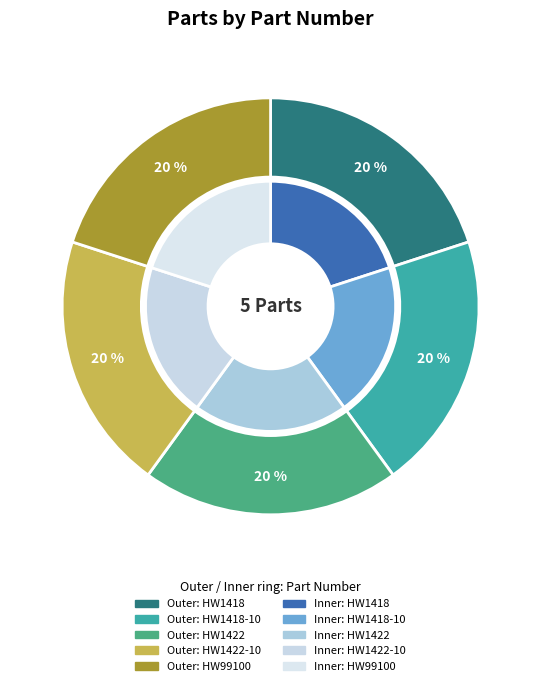

To the nearest percent, what portion does HW1418-10 represent?

20%